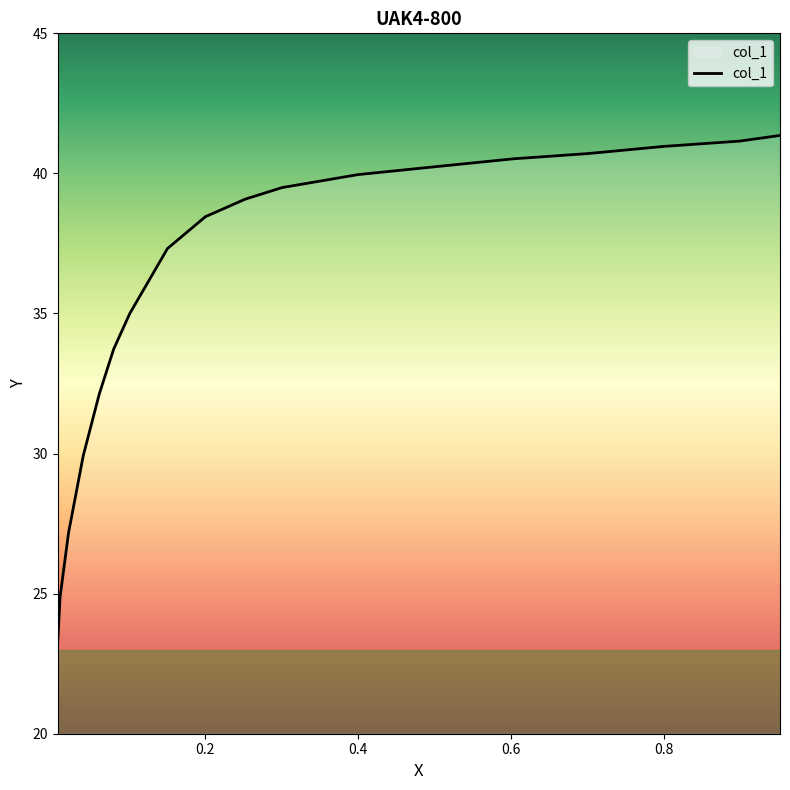

Which has a higher value, 0.2002 or 0.0071?

0.2002